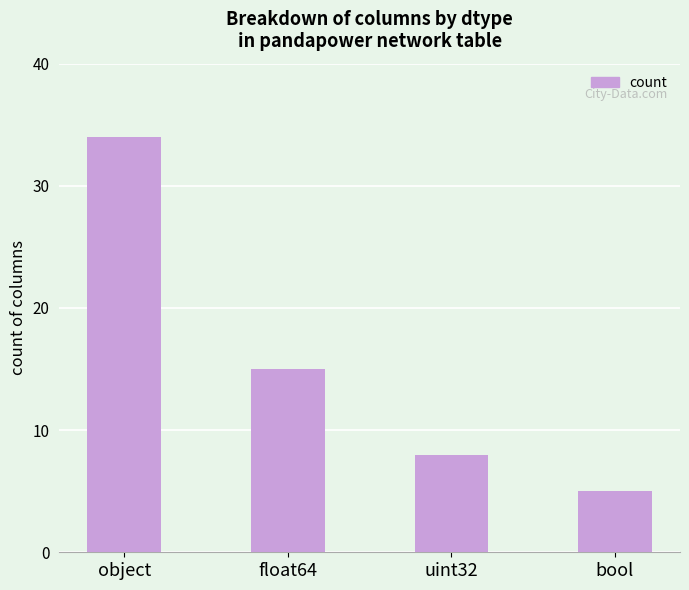

Reading left to right, what are all the values shown in this chart?

34	15	8	5